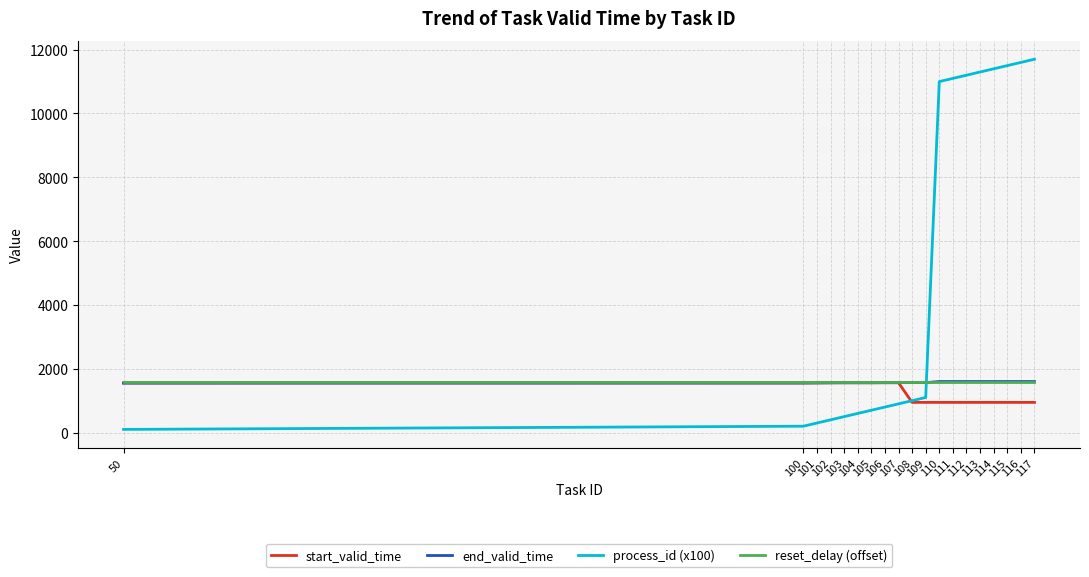

At how many categories does at least one series exceed 1274?

19